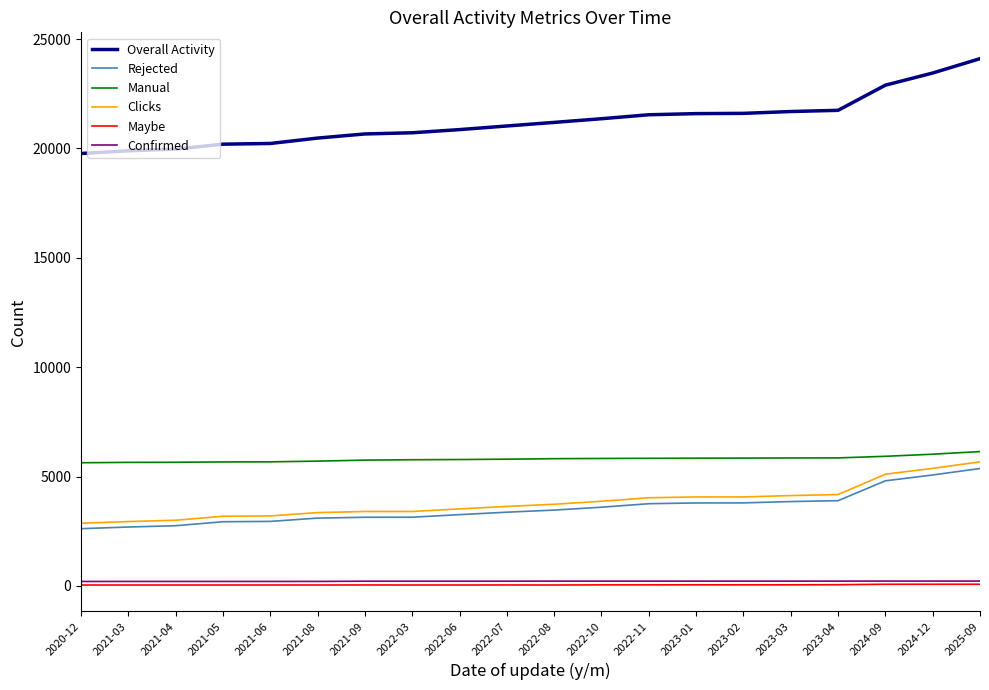

What is the highest value of the Confirmed series?

224